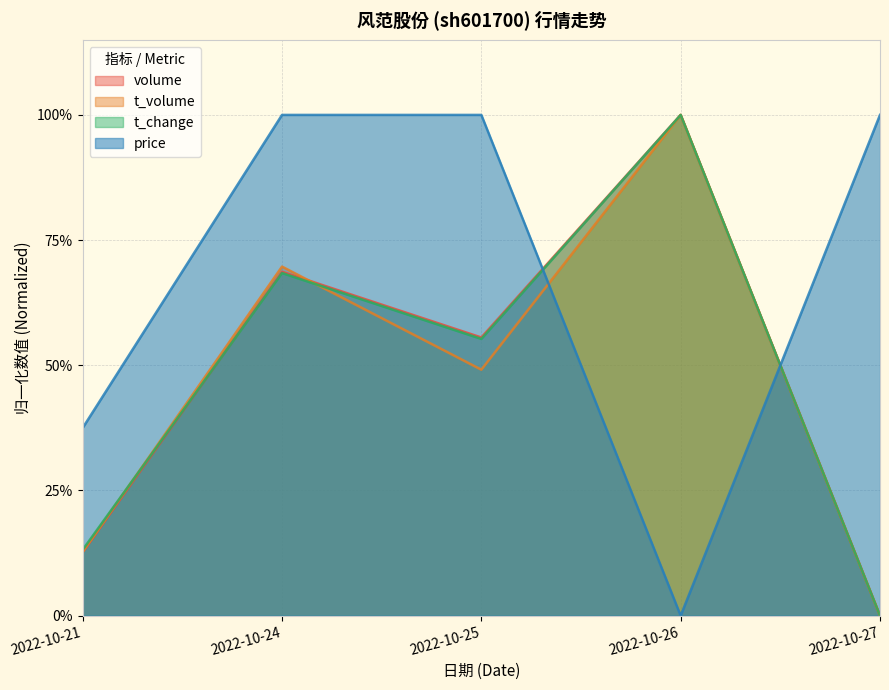

Does the chart have visible grid lines?

Yes